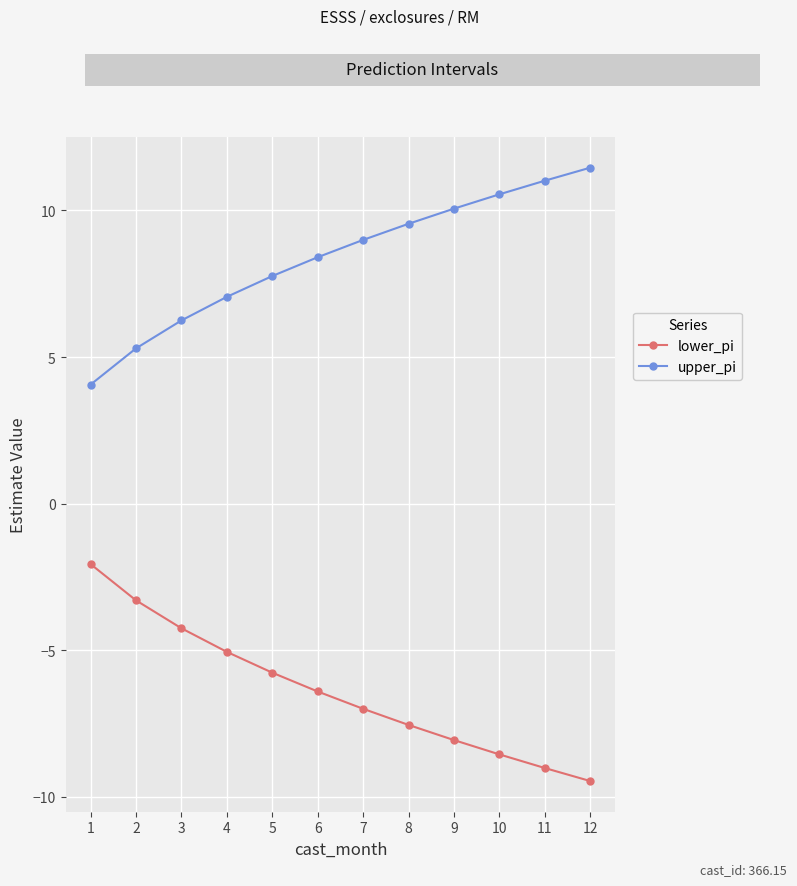

What is the total value across all series at 10?

2.0